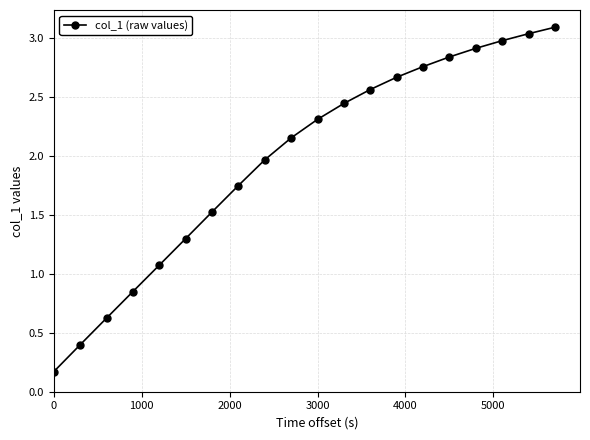

What is the sum of all values?

39.4